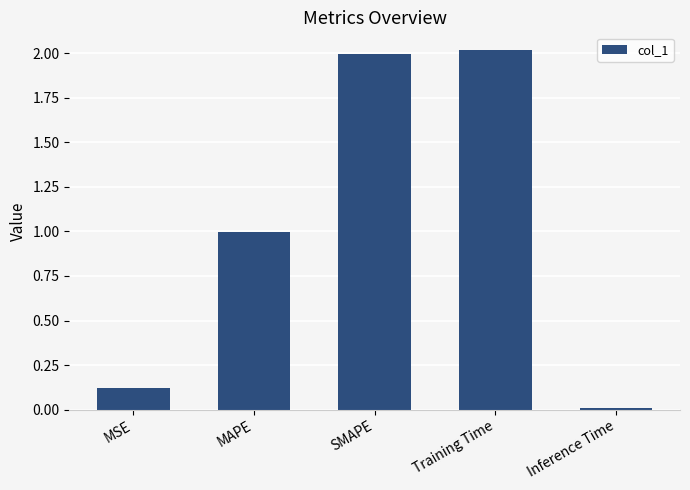

At which category does the chart reach its peak across all series?

Training Time